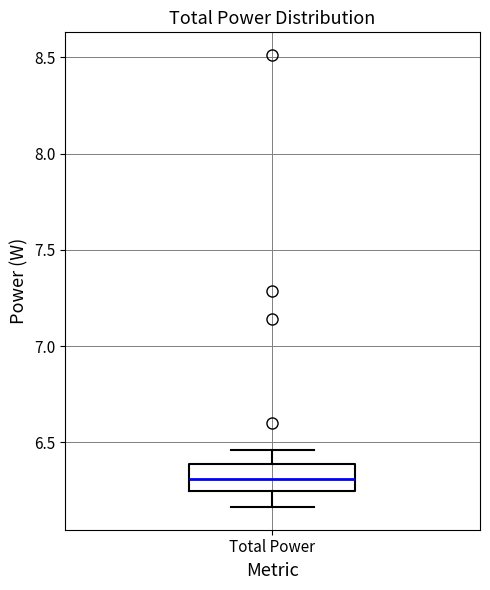

Read this box plot against the y-axis: the position of the median line, the range covered by the box, and the ends of both whiskers. The values are not printed on the chart, so give them approximately, as read against the axis.

median 6.30, box 6.25 to 6.40, whiskers 6.15 to 6.45